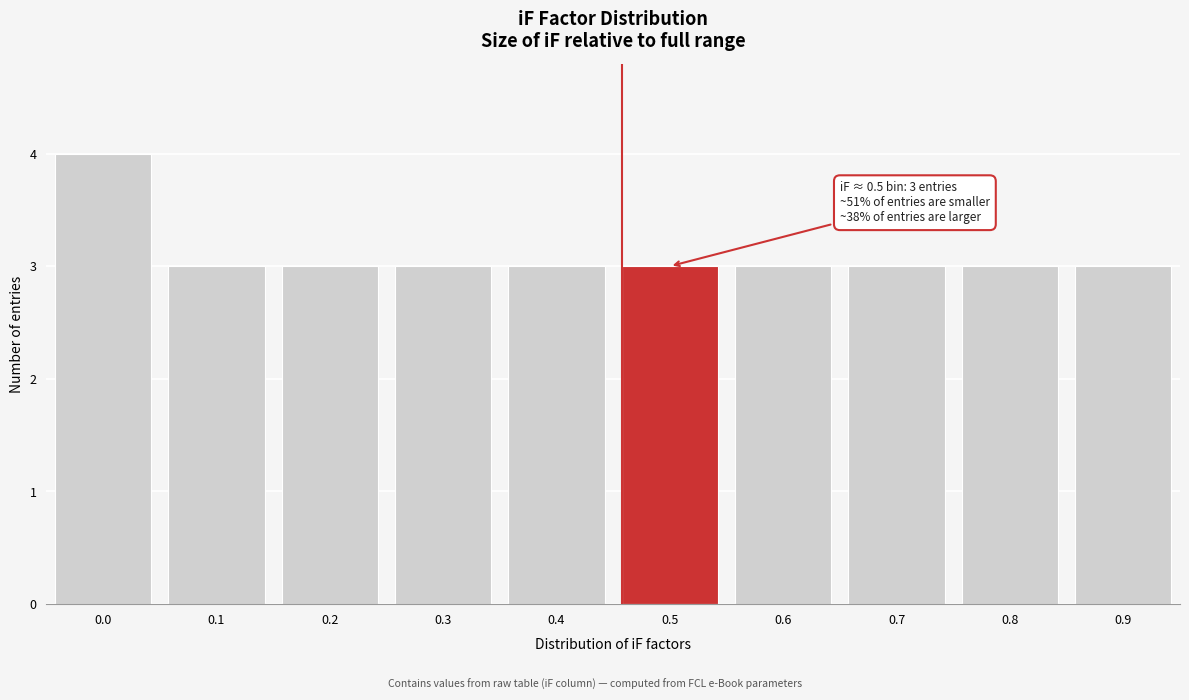

Reading right to left, transcribe all the data shown in this chart.

3	3	3	3	3	3	3	3	3	4